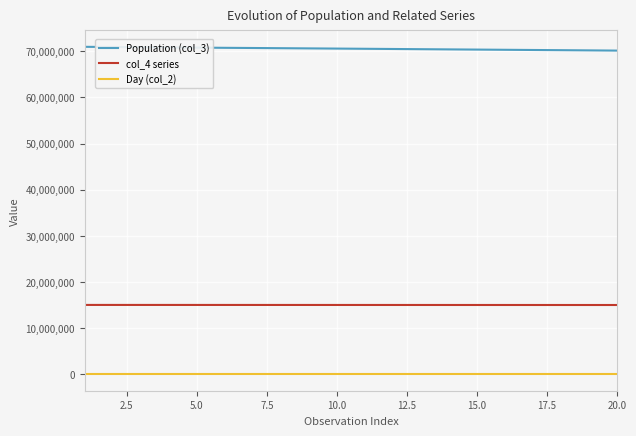

True or false: Day (col_2) and Population (col_3) cross at least once.

False